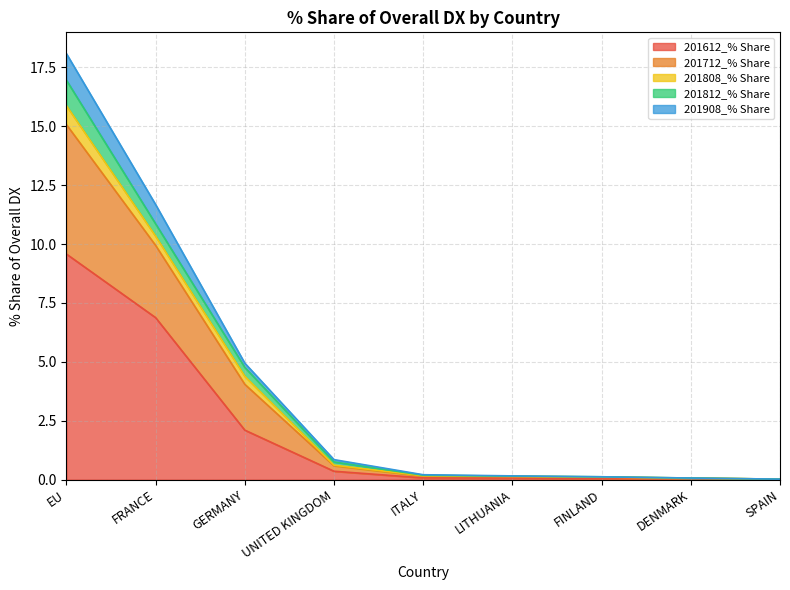

What position from the right is DENMARK?

2